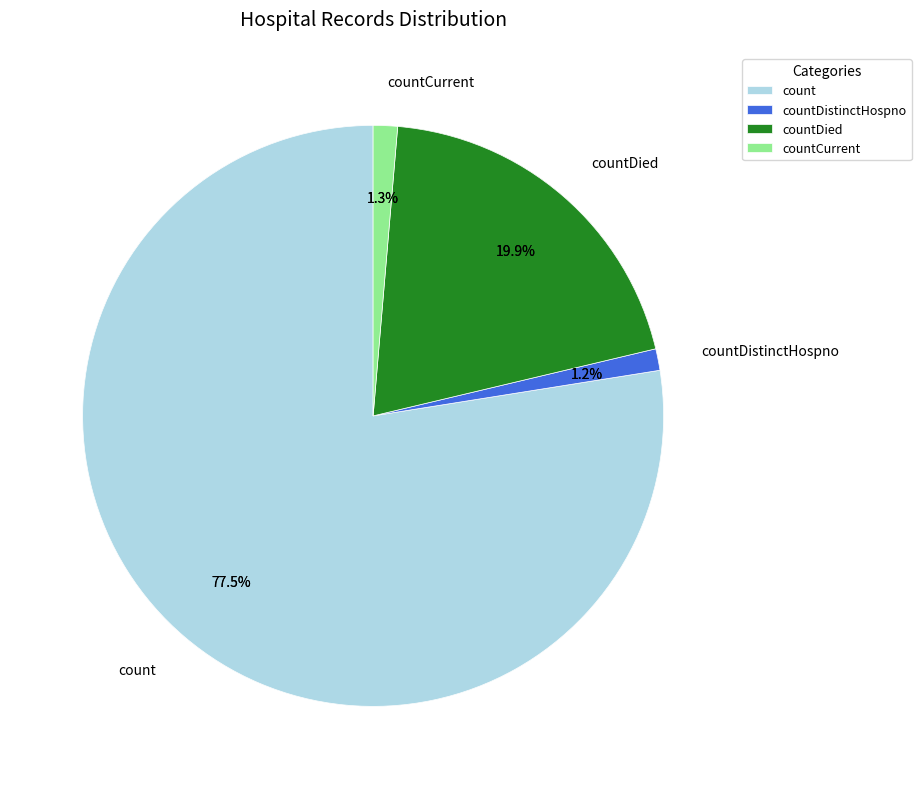

Is it true that countCurrentSuspected is 0% of the pie?

True